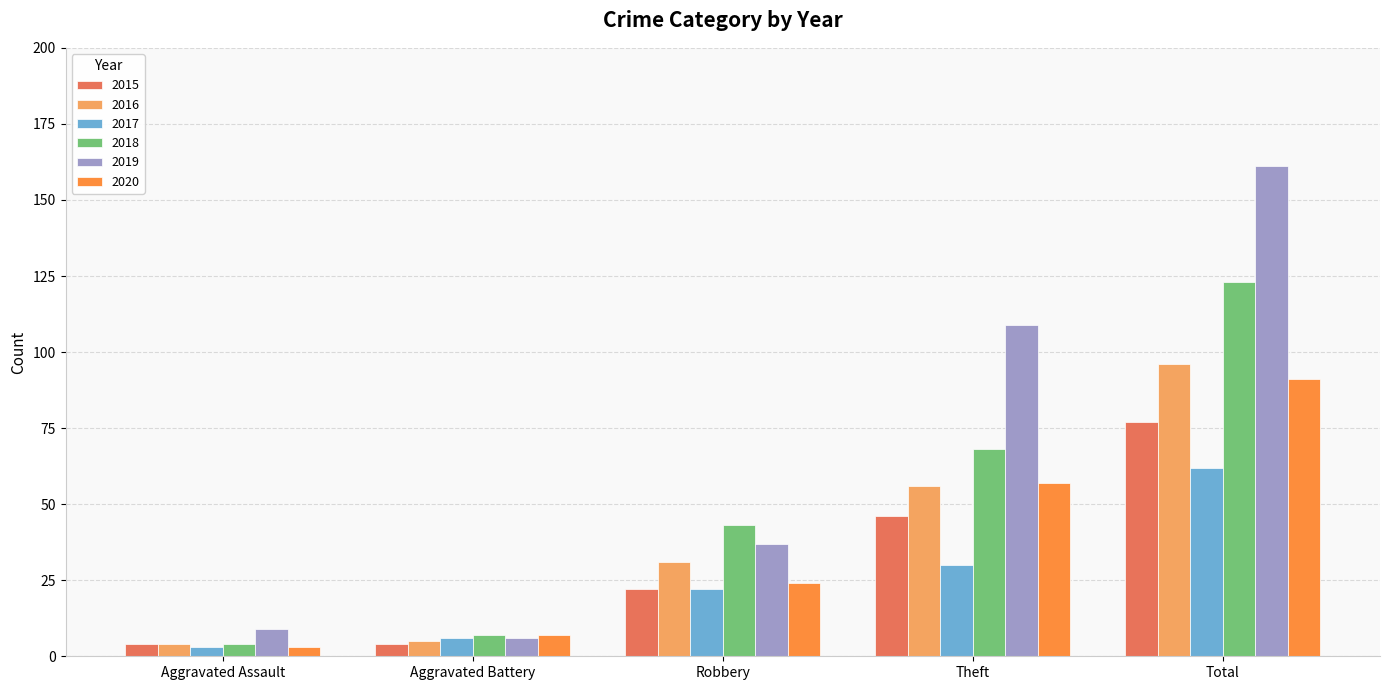

Which series changed the most between Aggravated Assault and Total?

2019